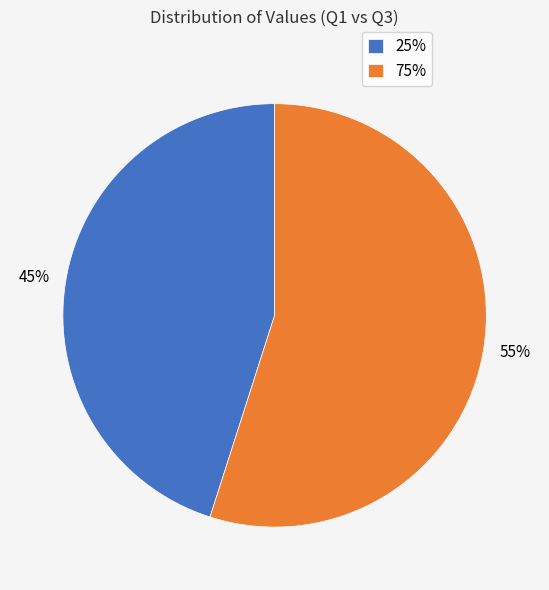

Is the sum of 75% and 25% greater than half?

Yes